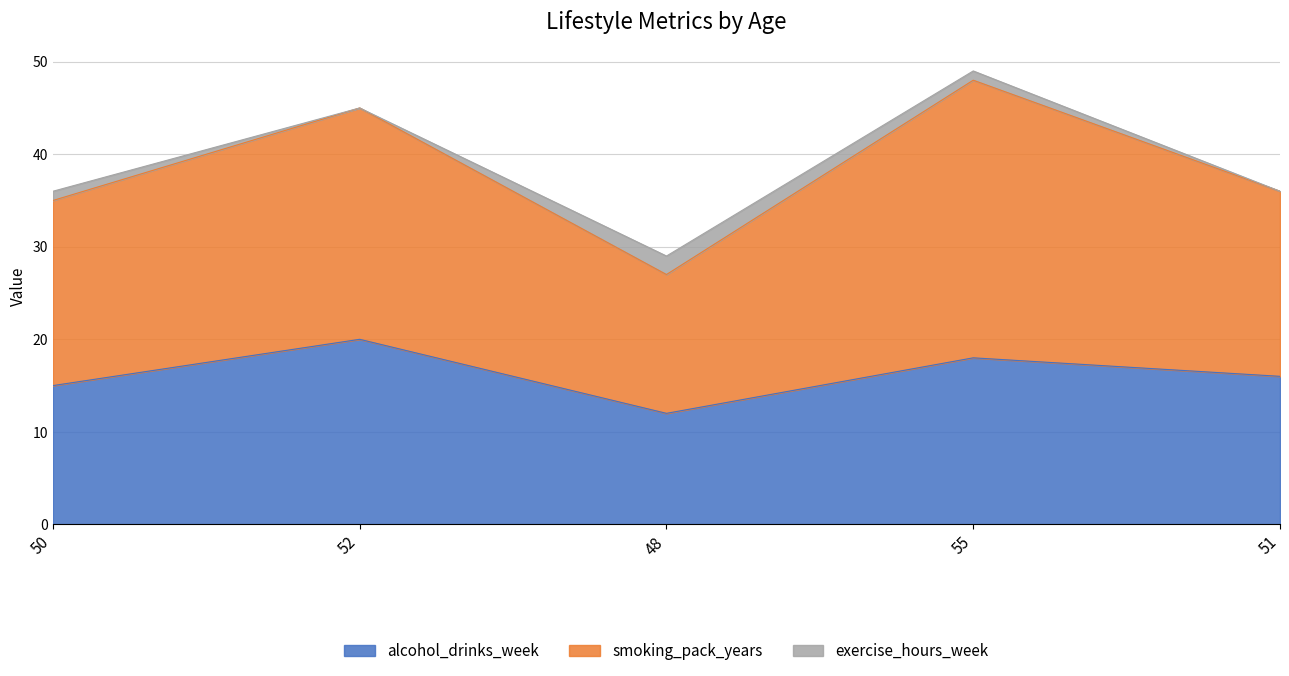

What is the difference between the maximum and second lowest values in the alcohol_drinks_week series?

5